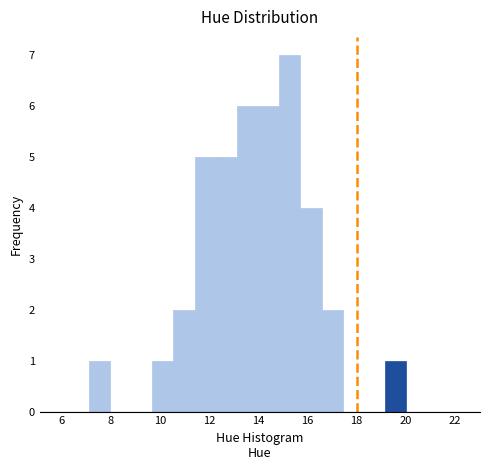

How tall is the bar that spans 19.2 to 20.0 on the x-axis? Neither the bar edges nor the heights are printed on the chart, so give them approximately, as read against the axes.

1